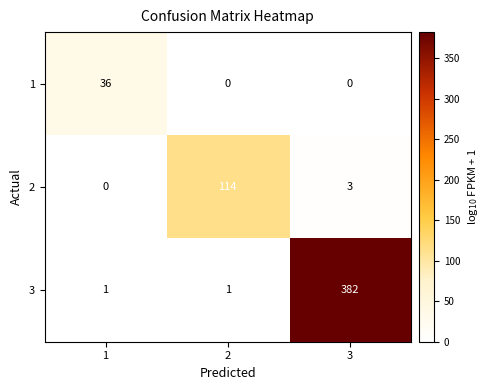

List the labels in order of 2 value, smallest first.

1, 3, 2